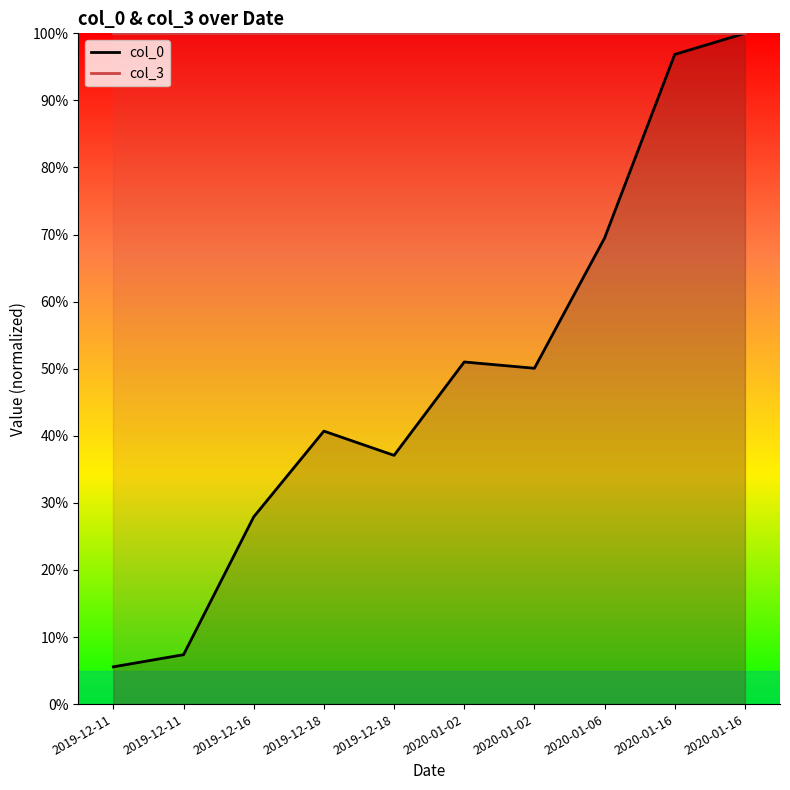

True or false: col_0 and col_3 cross at least once.

False